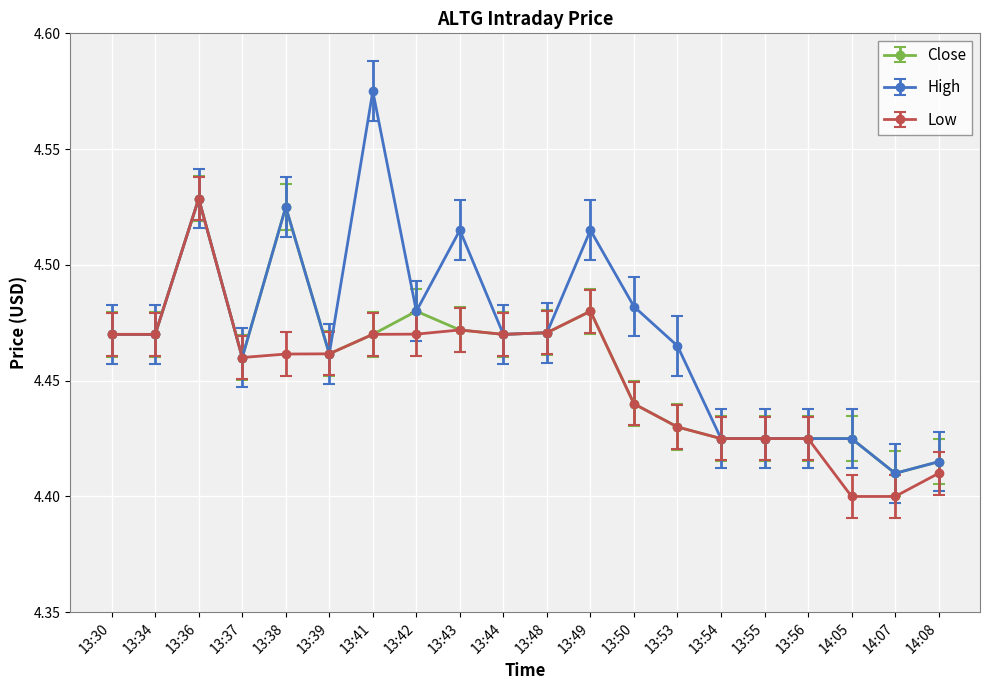

True or false: High has more than 0 interior local peaks.

True